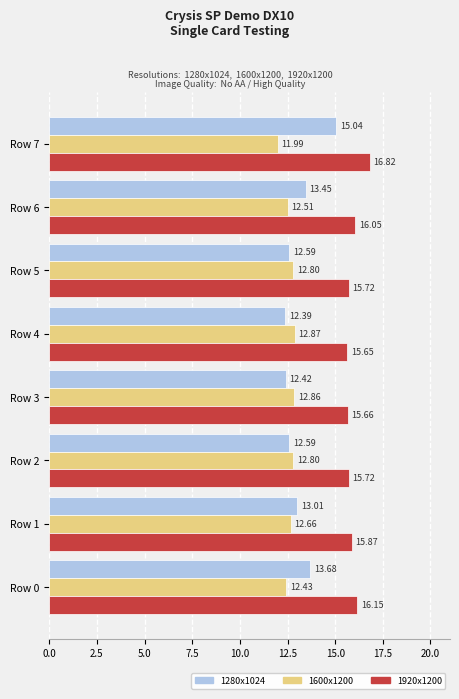

Which series has the largest total across all categories?

1920x1200